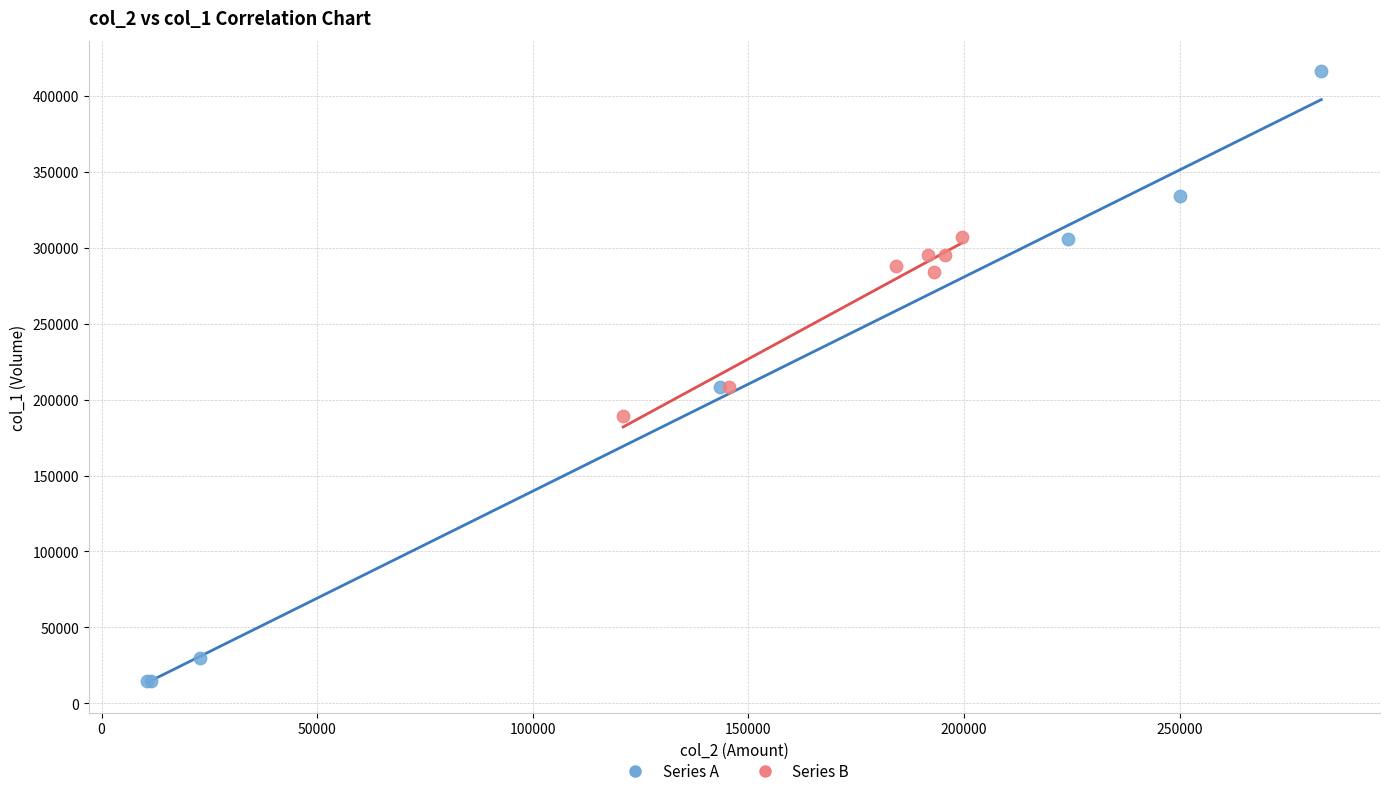

Which series reaches the maximum Y coordinate?

Series A